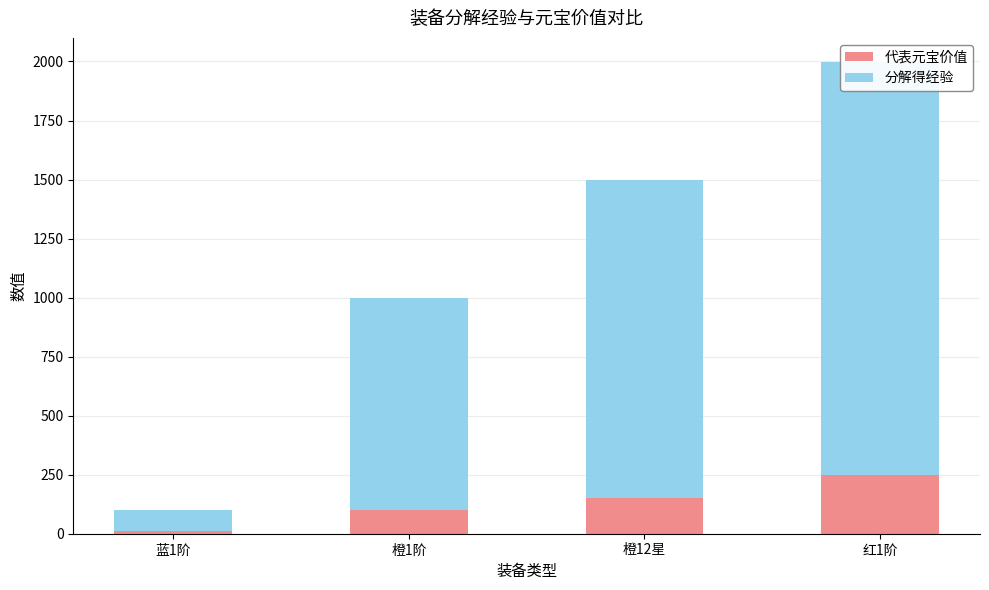

The value of 分解得经验 at 蓝1阶 is 90. True or false?

True